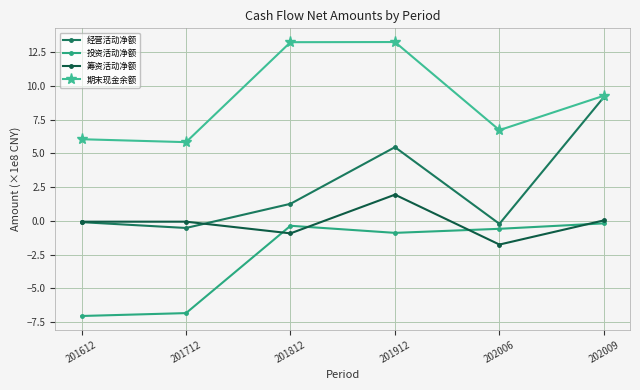

What is the minimum value shown in the chart?

-7.0